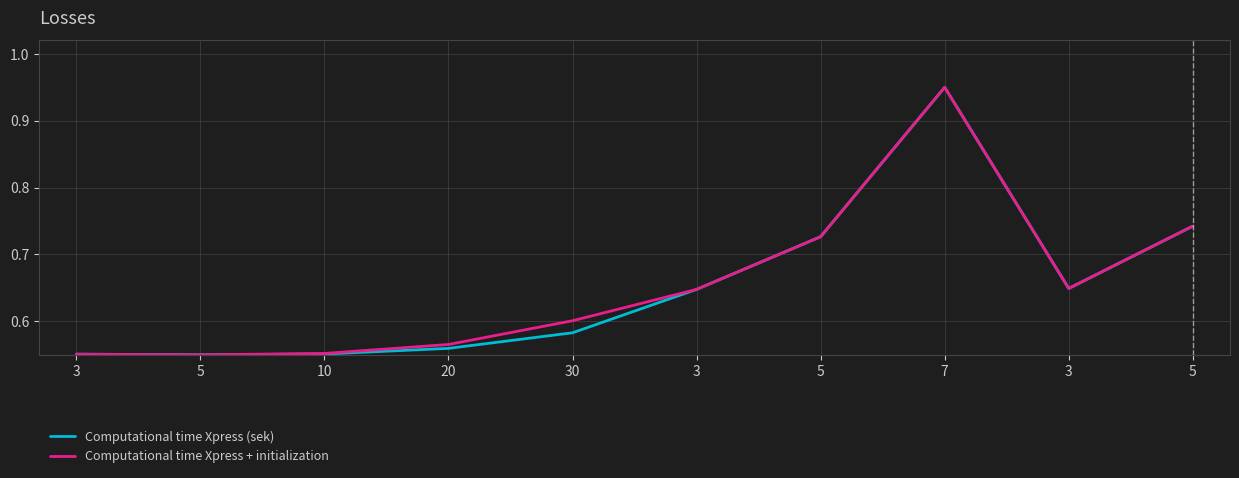

What are all the series names shown in the legend?

Computational time Xpress (sek), Computational time Xpress + initialization